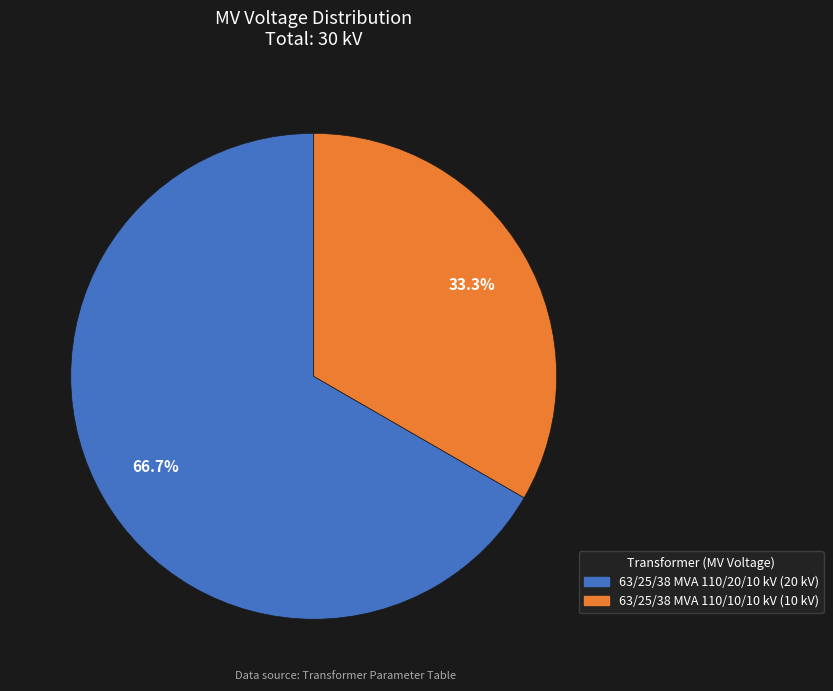

To the nearest percent, what is the average slice percentage?

50%